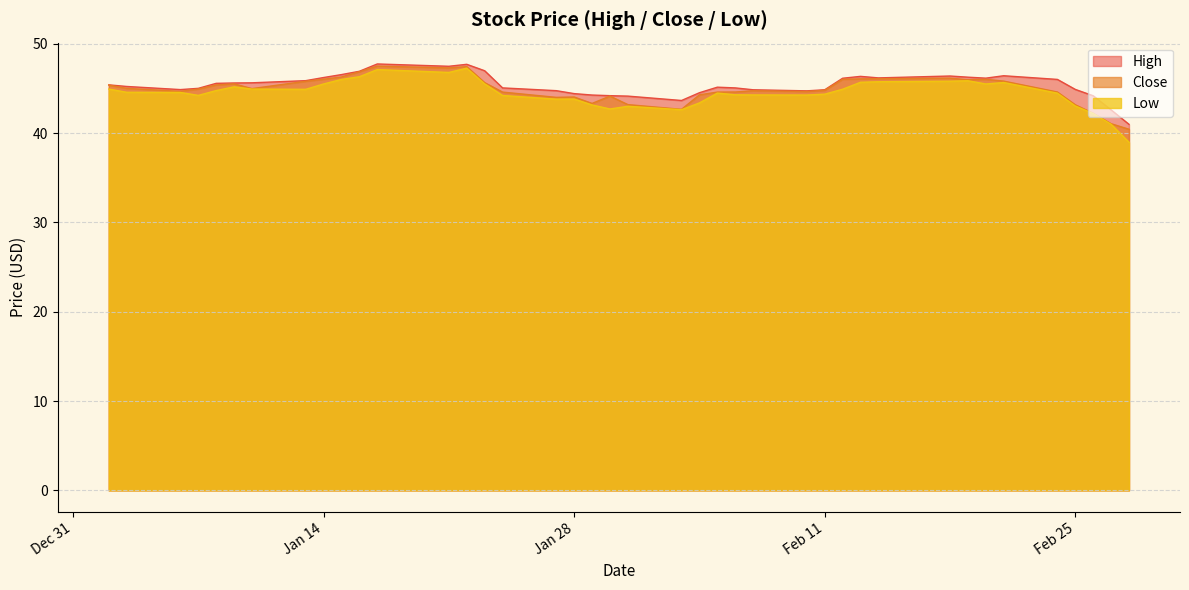

What is the average value of the Low series?

44.5